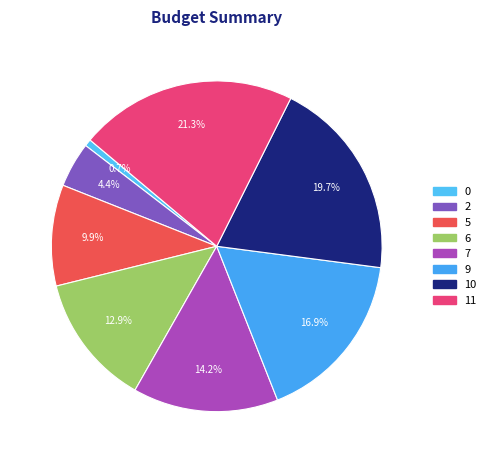

To the nearest percent, what portion does 2 represent?

4%